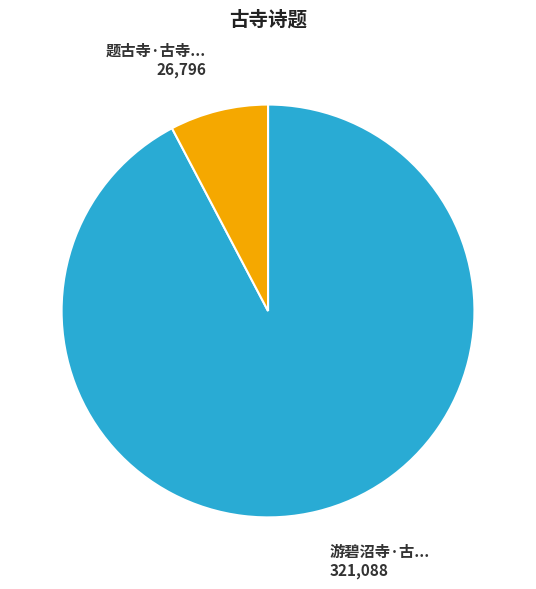

Is there any slice that represents more than half of the pie?

Yes